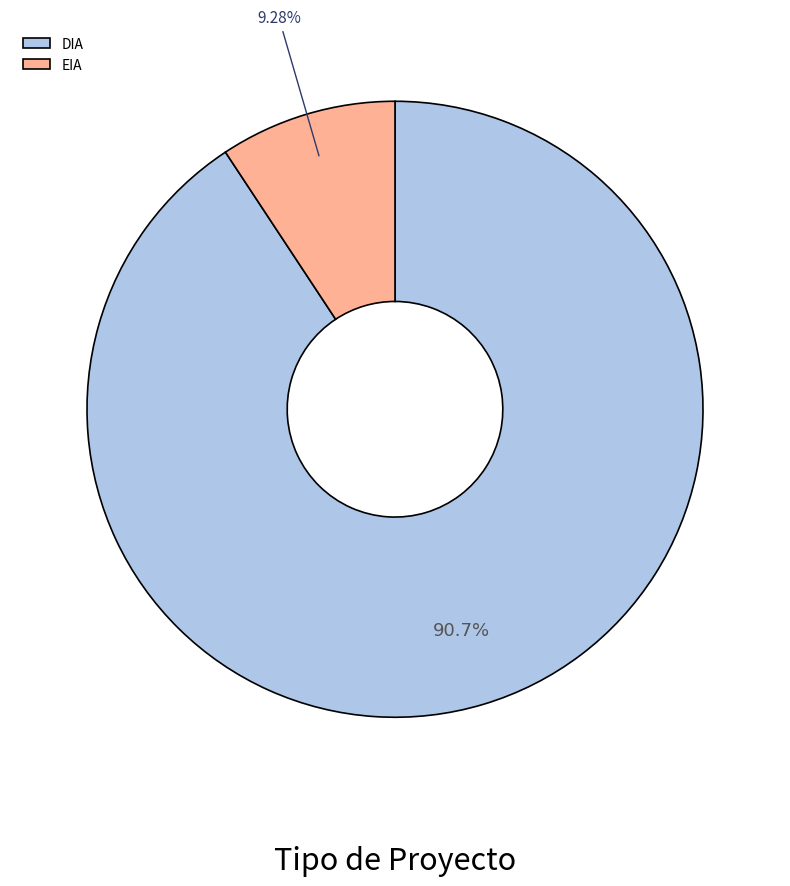

To the nearest percent, what percentage of the pie is DIA?

91%